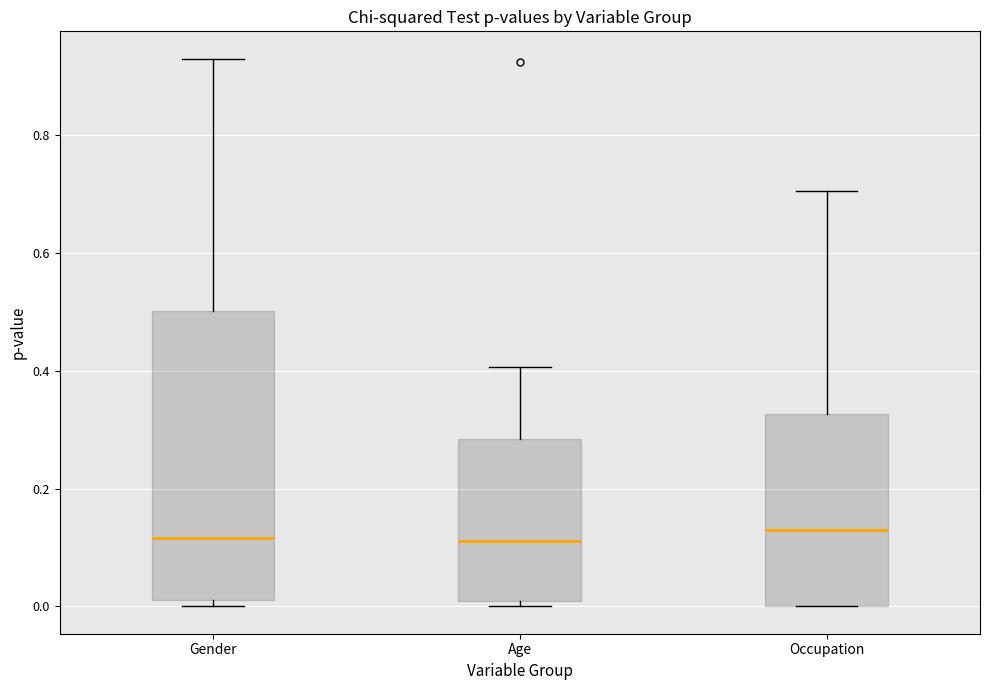

Reading left to right, transcribe this box plot: for each box, give where its median line is, the range the box spans, and where its two whiskers end, as read against the y-axis. The values are not printed on the chart, so give them approximately, as read against the axis.

Gender: median 0.12, box 0.02 to 0.50, whiskers 0.00 to 0.94
Age: median 0.12, box 0.00 to 0.28, whiskers 0.00 (just below the box's lower edge) to 0.40
Occupation: median 0.14, box 0.00 to 0.32, whiskers 0.00 to 0.70